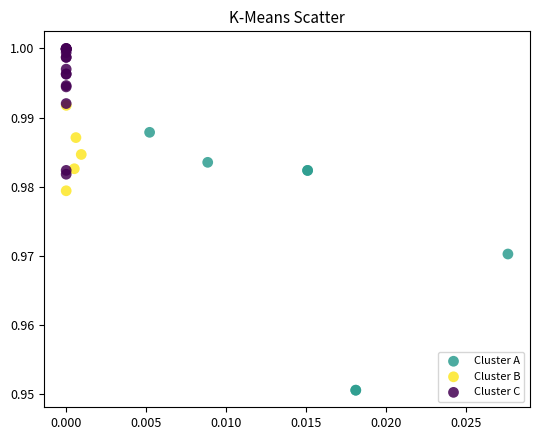

Which series reaches the minimum Y coordinate?

Cluster A